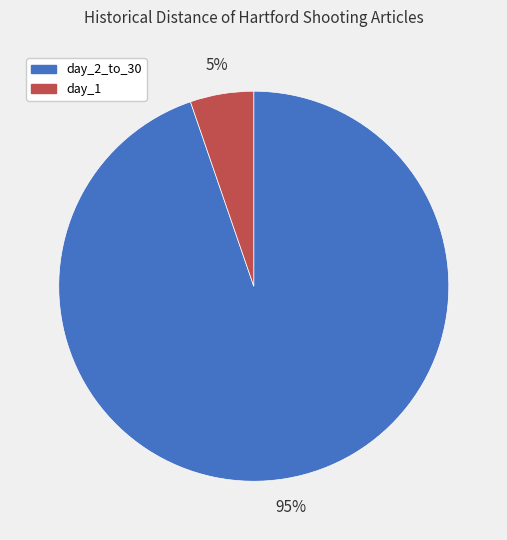

Is there any slice that represents more than half of the pie?

Yes